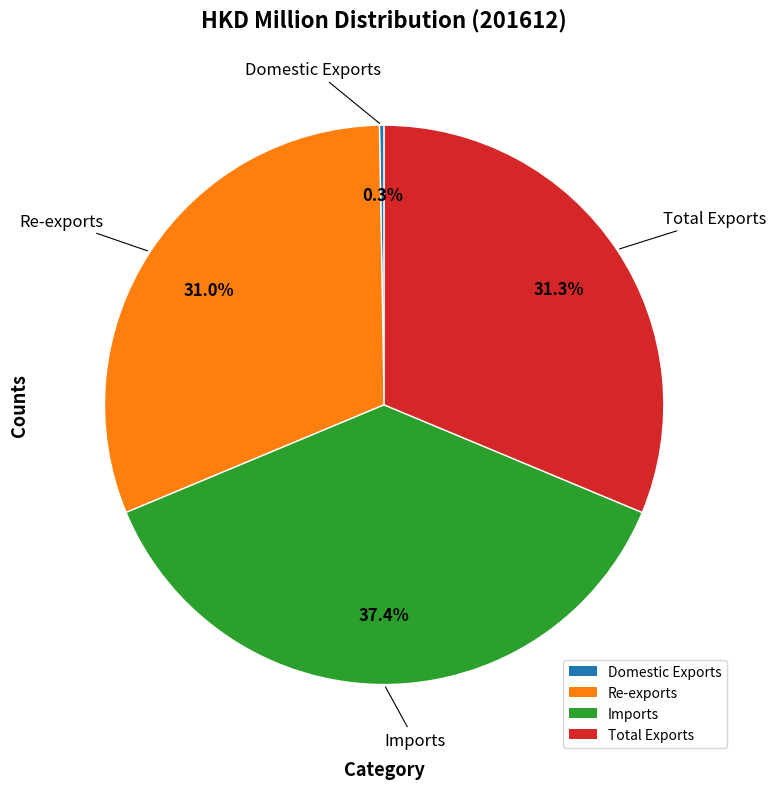

To the nearest percent, what is the combined percentage of Total Exports and Re-exports?

62%